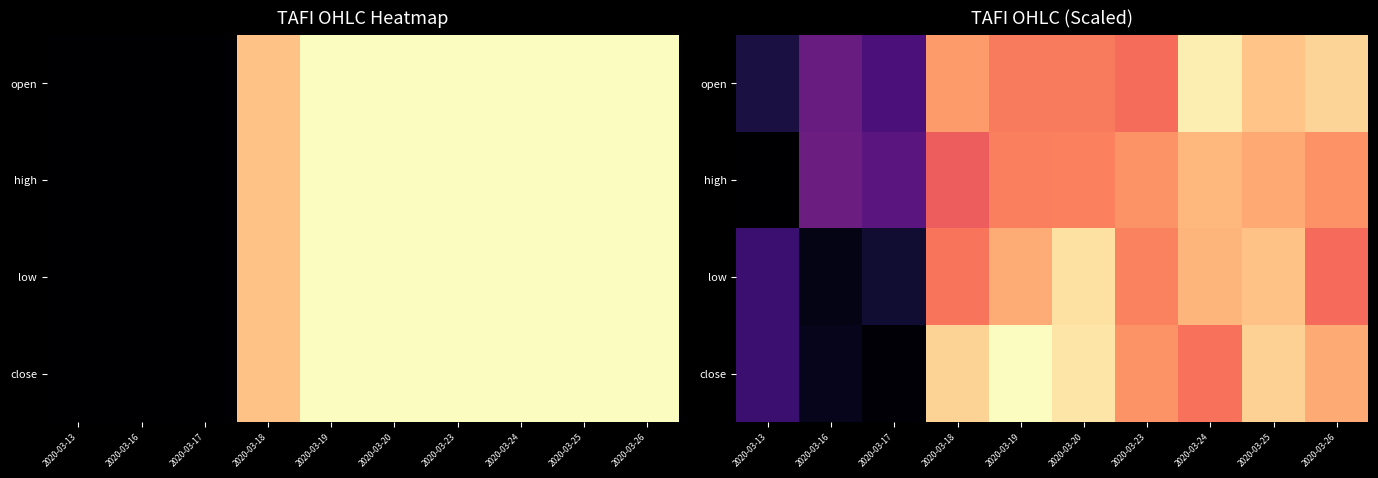

How many close values are between 0 and 1?

10